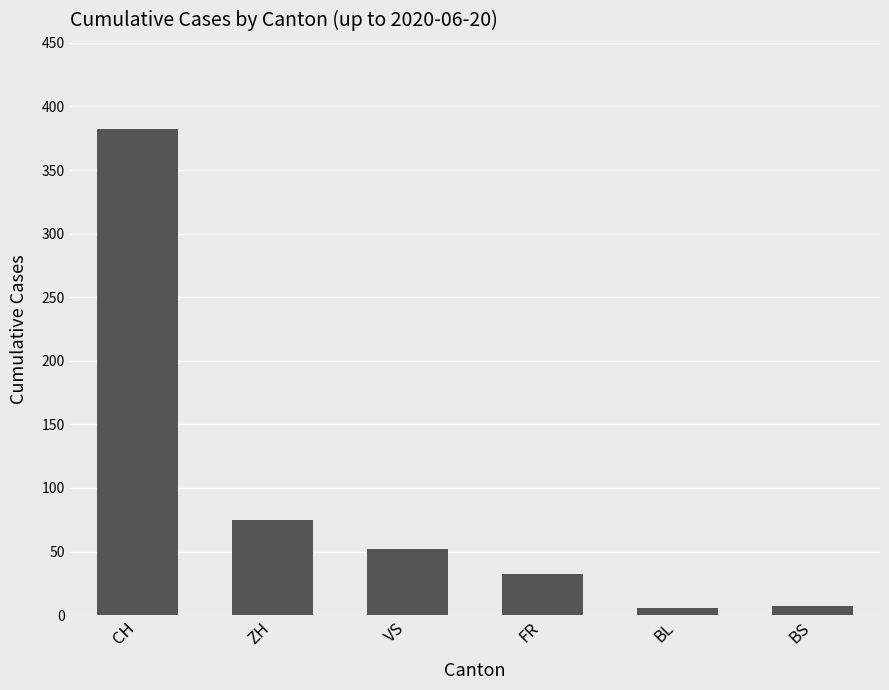

What is the sum of all values?

554